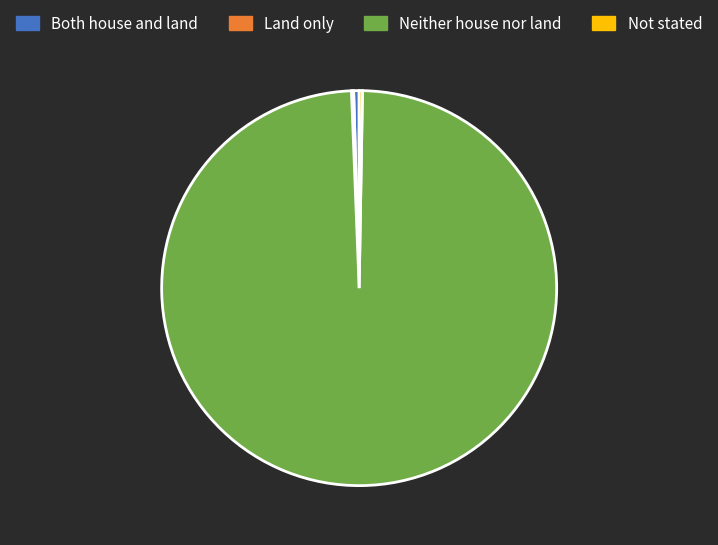

Does Neither house nor land account for over 50% of the chart?

Yes